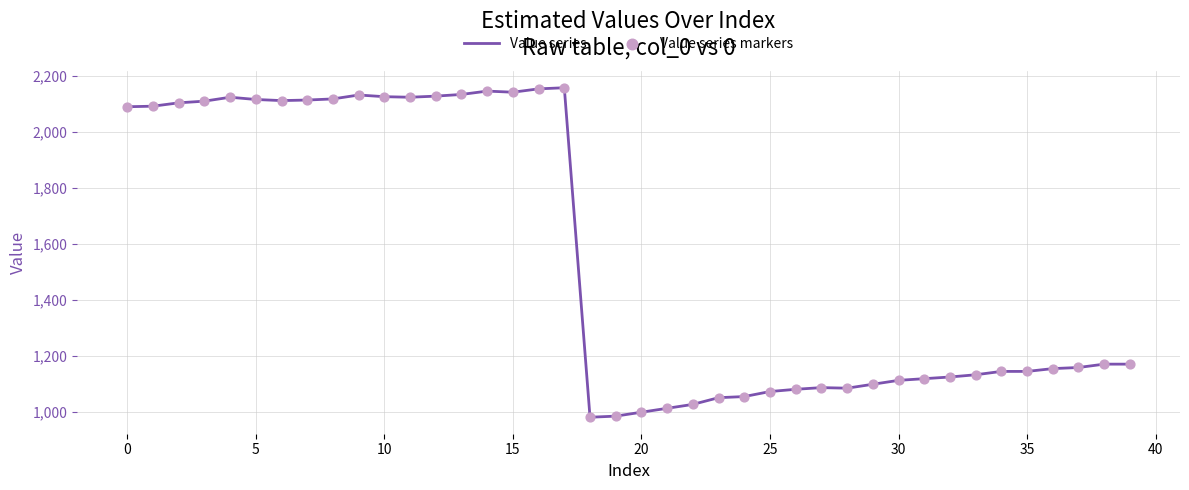

What is the minimum value shown in the chart?

980